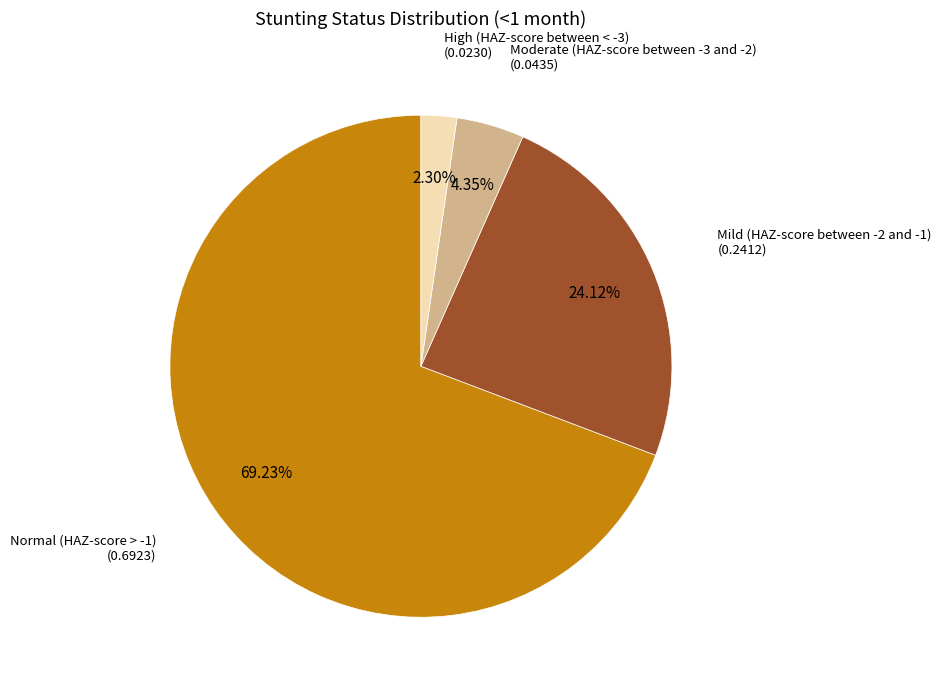

Which has a higher value, High (HAZ-score between < -3) or Mild (HAZ-score between -2 and -1)?

Mild (HAZ-score between -2 and -1)